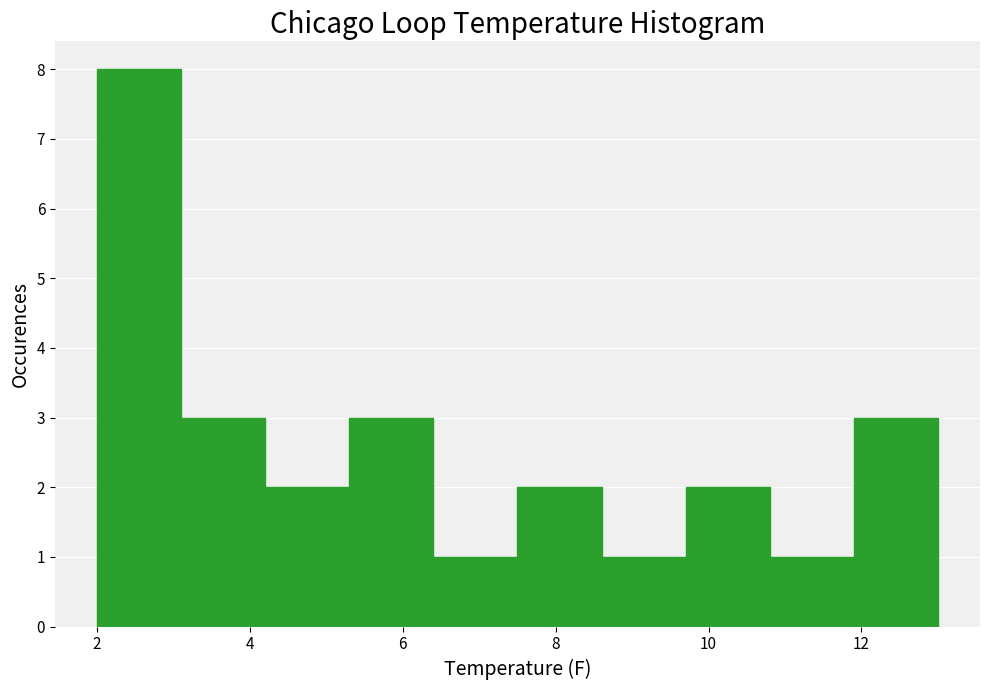

Reading left to right, transcribe this chart: for each bar, give the range it covers on the x-axis and its height. Neither the bar edges nor the heights are printed on the chart, so give them approximately, as read against the axes.

2.0 to 3.1: 8
3.1 to 4.2: 3
4.2 to 5.3: 2
5.3 to 6.4: 3
6.4 to 7.5: 1
7.5 to 8.6: 2
8.6 to 9.7: 1
9.7 to 10.8: 2
10.8 to 11.9: 1
11.9 to 13.0: 3